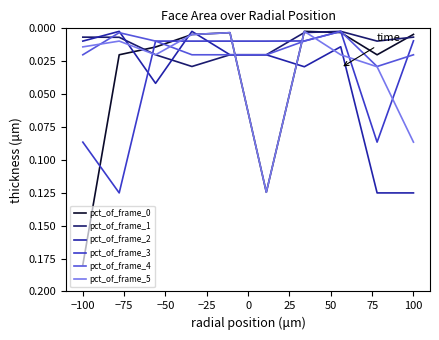

At which category does pct_of_frame_5 reach its first local valley?

−100